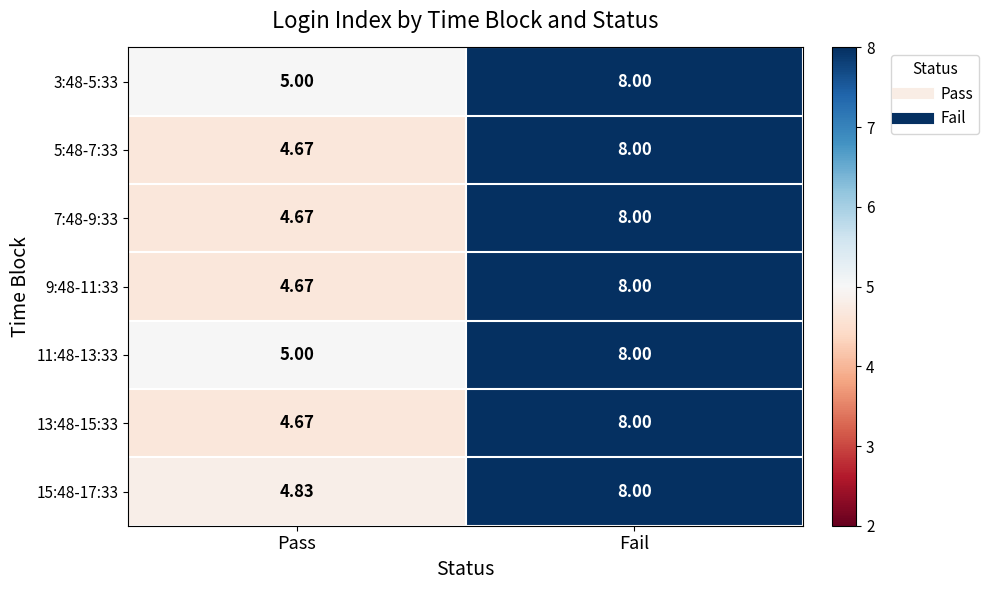

Count the number of categories in the chart.

2